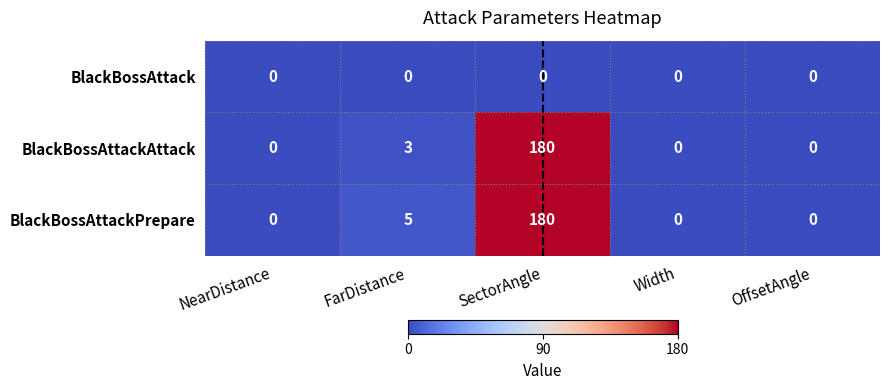

Reading right to left, list all the values displayed in this chart.

BlackBossAttack: OffsetAngle=0	Width=0	SectorAngle=0	FarDistance=0	NearDistance=0
BlackBossAttackAttack: OffsetAngle=0	Width=0	SectorAngle=180	FarDistance=3	NearDistance=0
BlackBossAttackPrepare: OffsetAngle=0	Width=0	SectorAngle=180	FarDistance=5	NearDistance=0